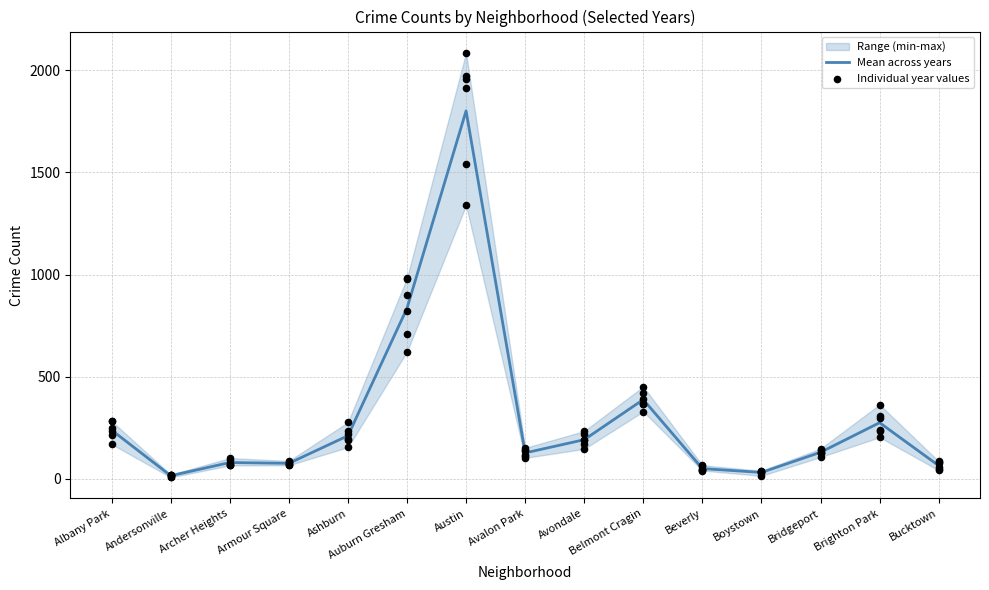

Which has a higher value, Belmont Cragin or Boystown?

Belmont Cragin